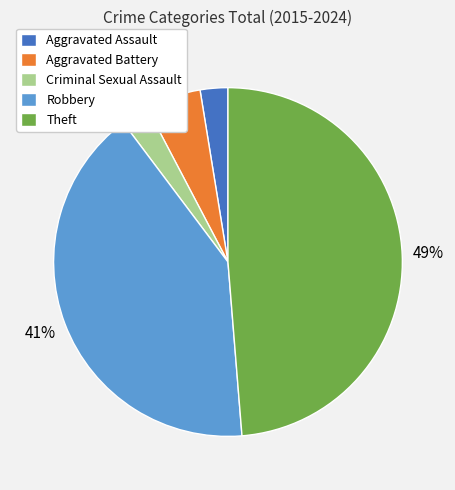

Approximately how many times larger is the value at Aggravated Assault compared to Criminal Sexual Assault?

1.0